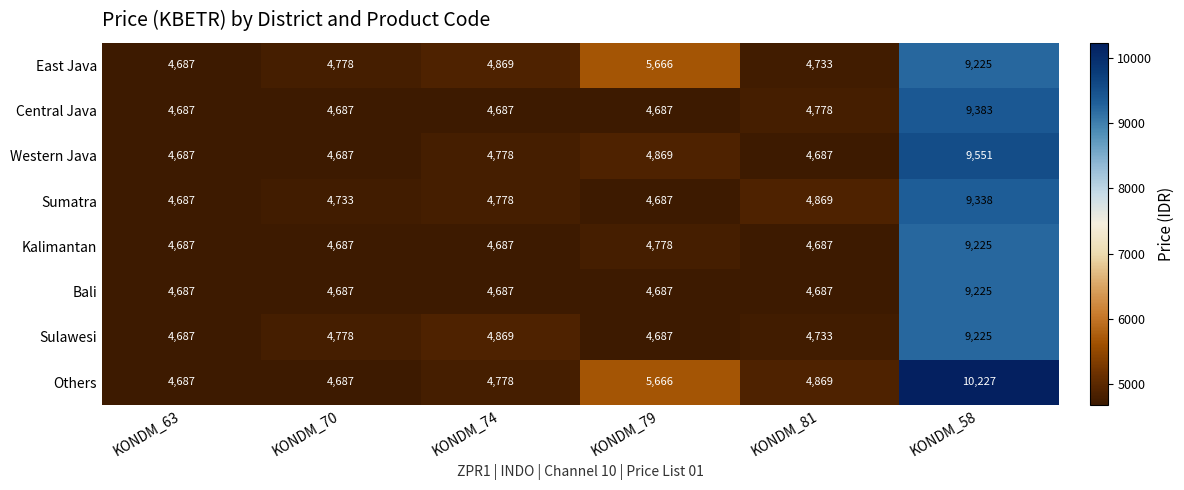

What is the average value of the Central Java series?

5485